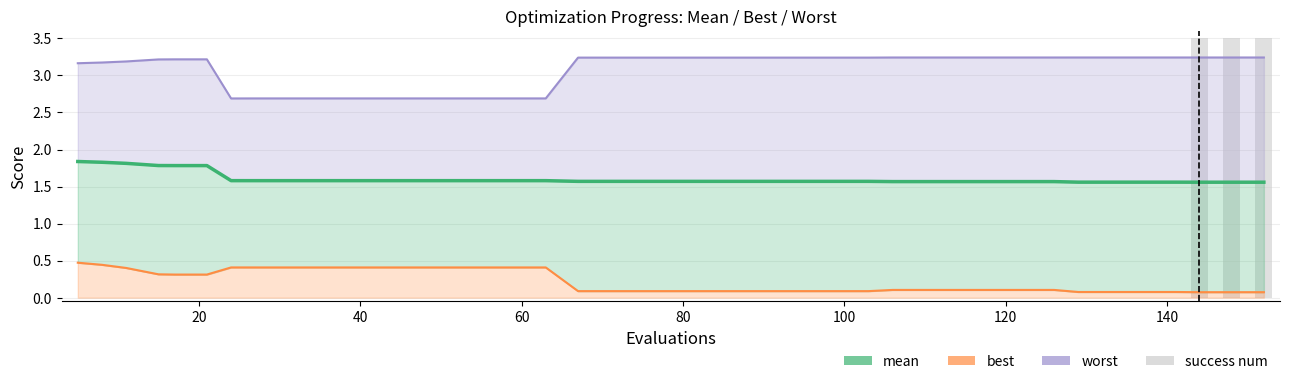

The mean series shows 2.4 at 33. True or false?

False